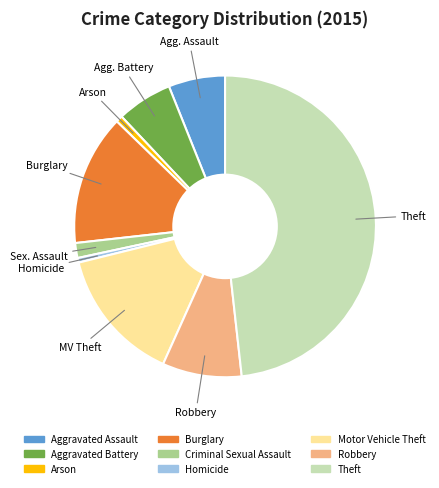

Is Theft the majority of the pie?

No